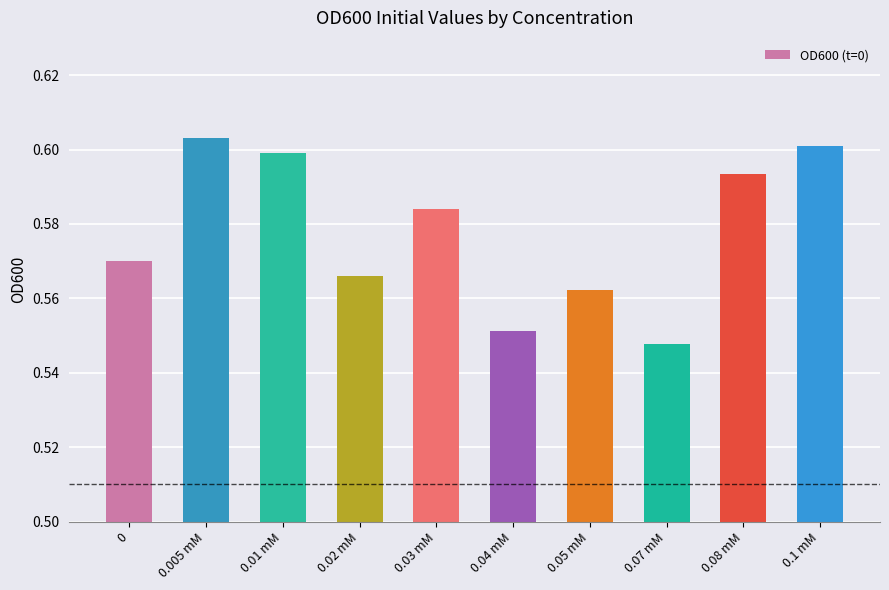

Which has a higher value, 0.08 mM or 0?

0.08 mM